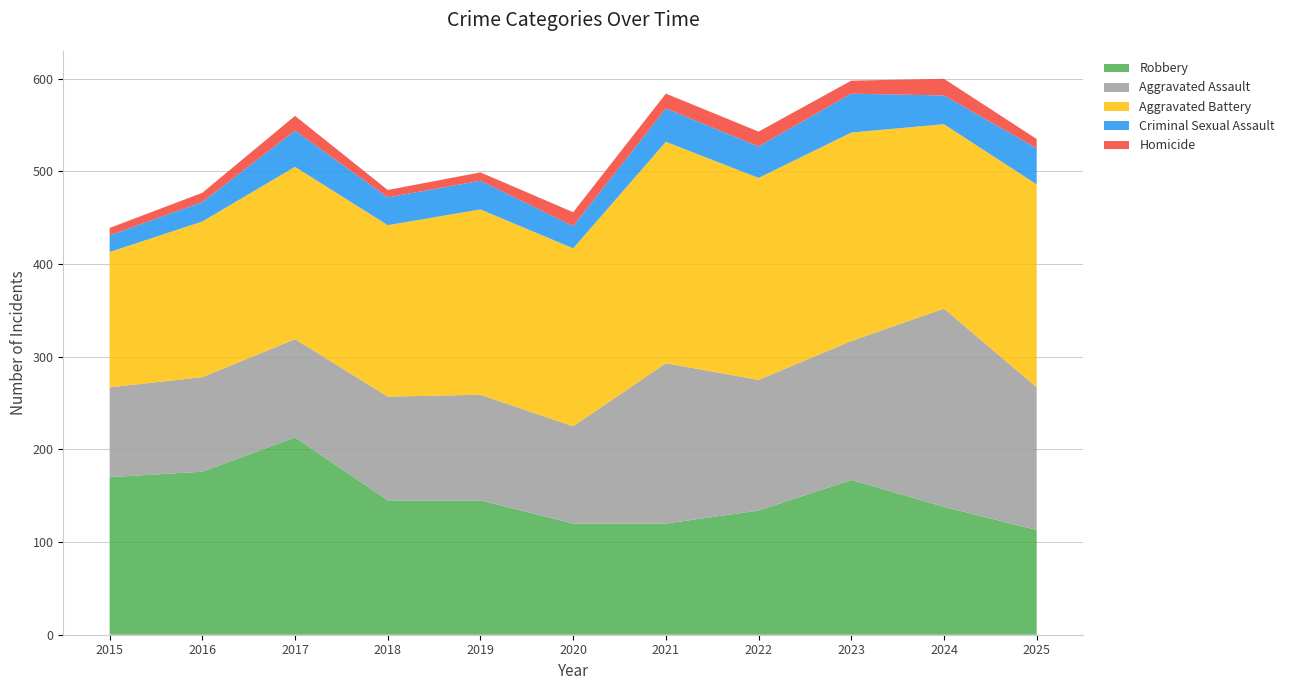

Reading right to left, list all the values displayed in this chart.

Robbery: 2025=113	2024=138	2023=167	2022=134	2021=120	2020=120	2019=145	2018=145	2017=213	2016=176	2015=170
Aggravated Assault: 2025=154	2024=214	2023=150	2022=141	2021=173	2020=105	2019=114	2018=112	2017=106	2016=102	2015=97
Aggravated Battery: 2025=219	2024=199	2023=225	2022=218	2021=239	2020=192	2019=200	2018=185	2017=186	2016=168	2015=146
Criminal Sexual Assault: 2025=39	2024=31	2023=42	2022=34	2021=36	2020=24	2019=31	2018=30	2017=39	2016=21	2015=18
Homicide: 2025=10	2024=18	2023=14	2022=16	2021=16	2020=15	2019=9	2018=8	2017=16	2016=10	2015=8